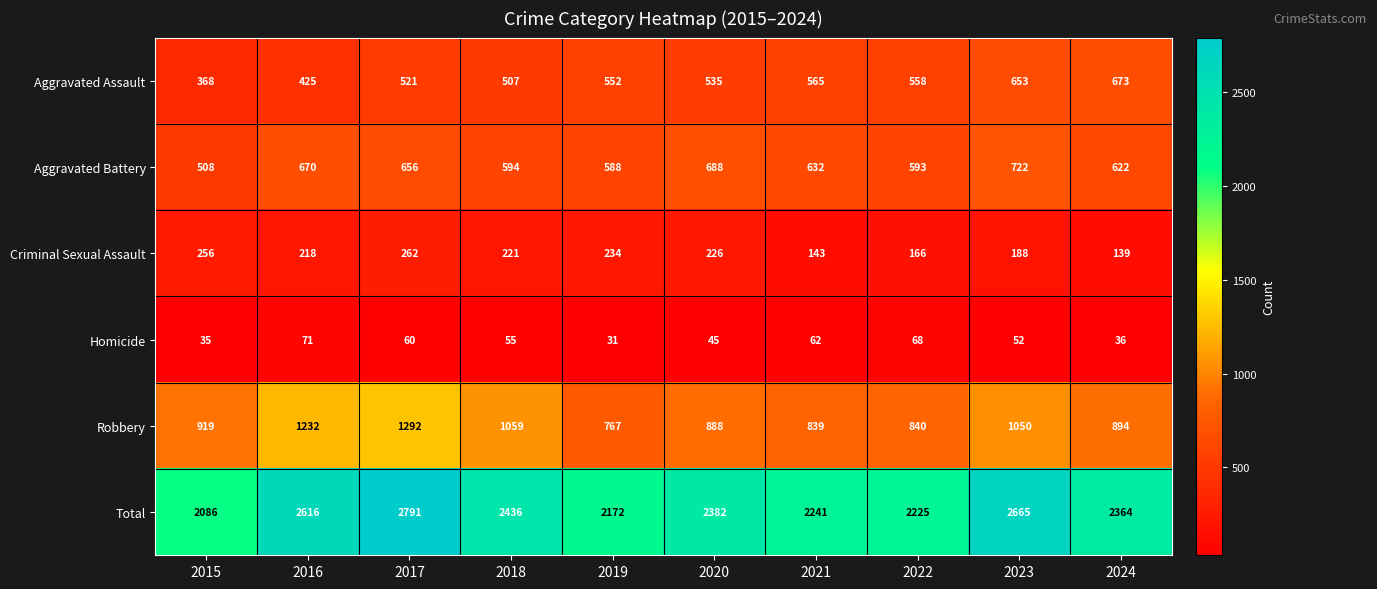

The Total series shows 2791 at 2017. True or false?

True